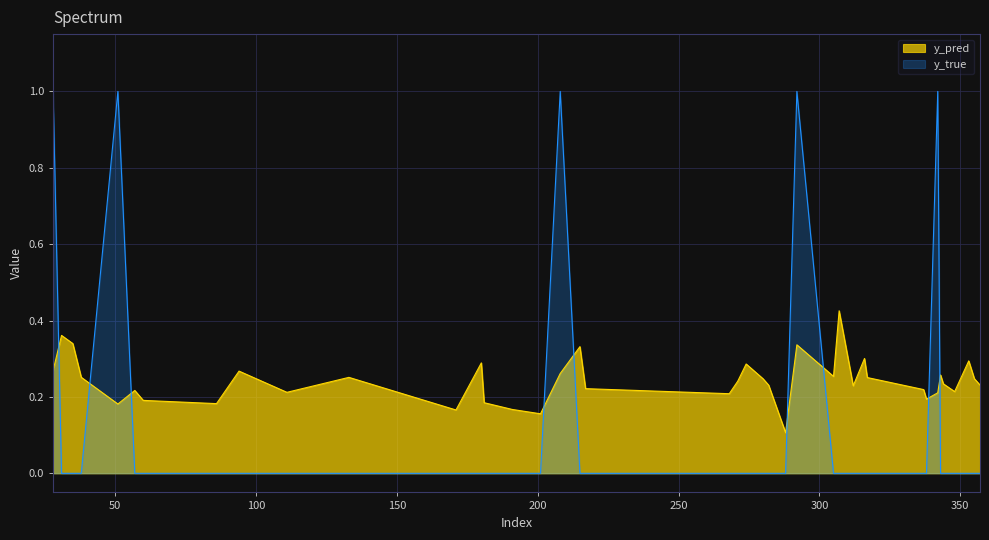

What is the value of the y_pred point at the 4th from the left?

0.3